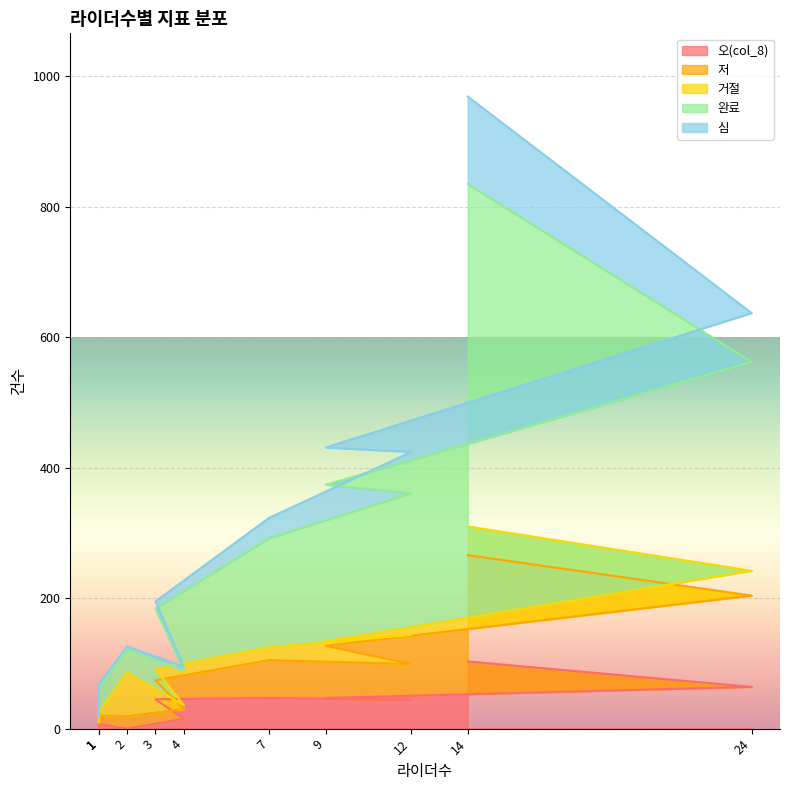

Where is 저 nearest to the value 137?

9